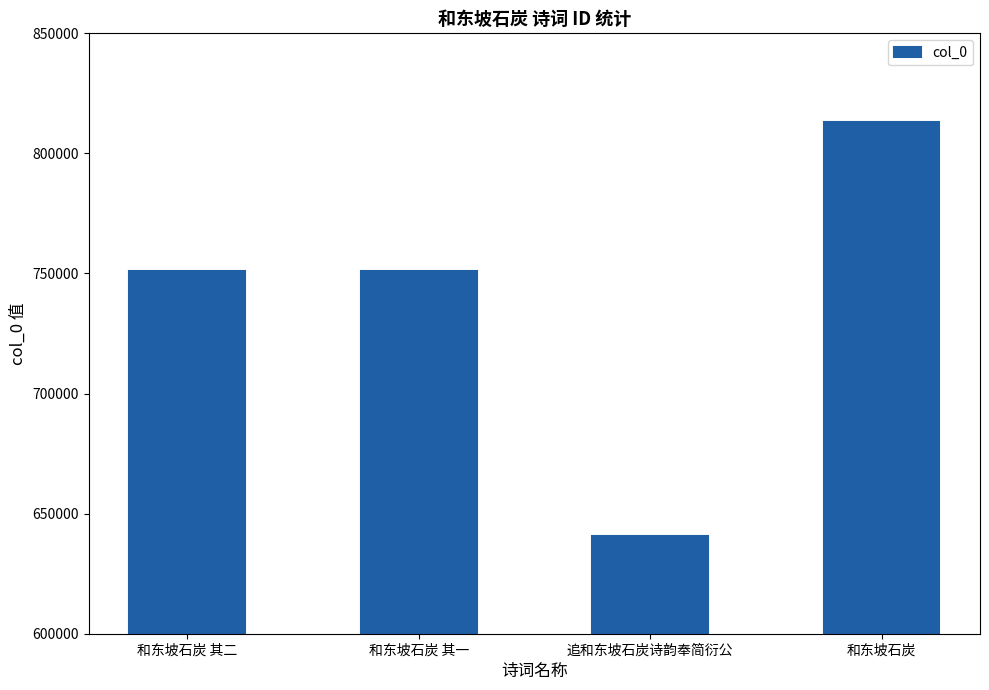

The chart shows a value of 640848 at 追和东坡石炭诗韵奉简衍公. True or false?

True